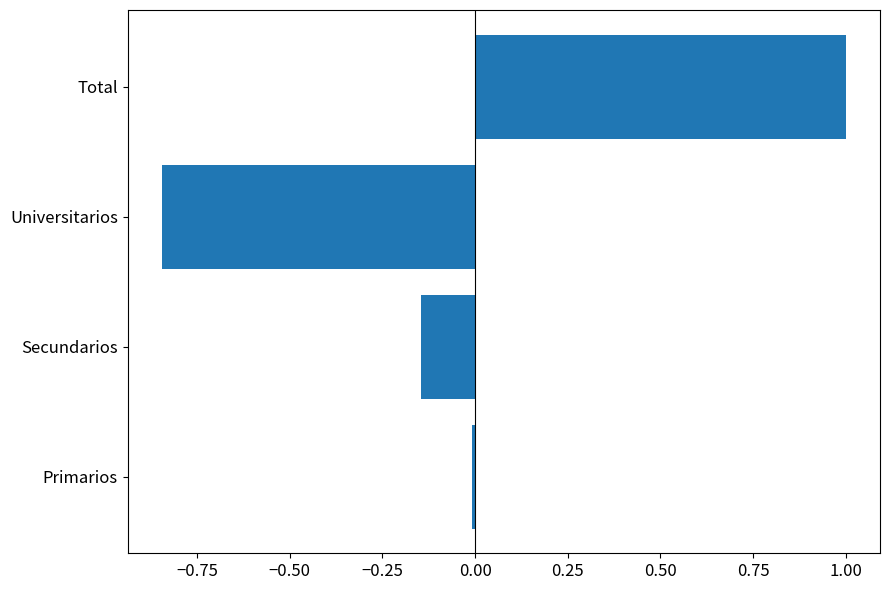

List the labels in order of value, largest first.

Total, Primarios, Secundarios, Universitarios